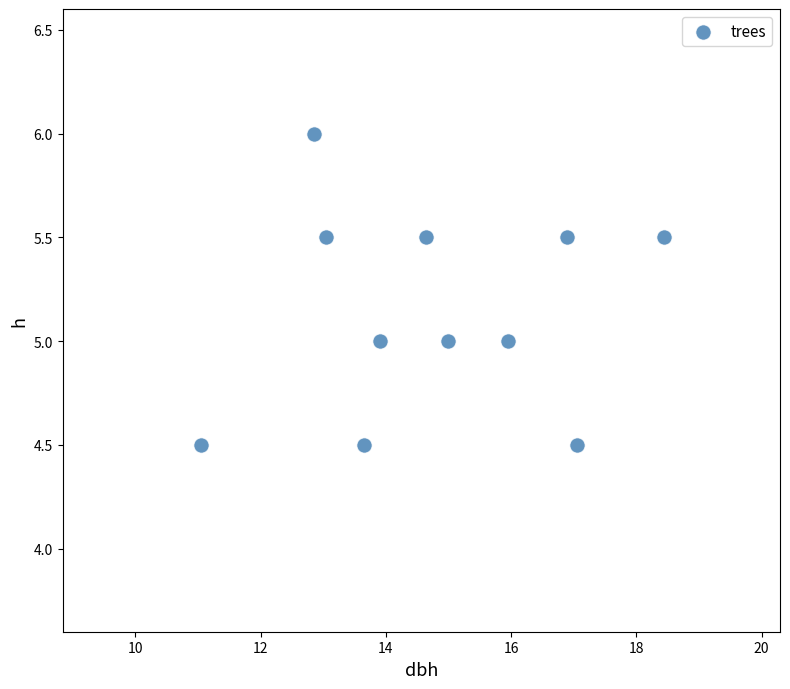

What is the range of X values (max minus min)?

7.4